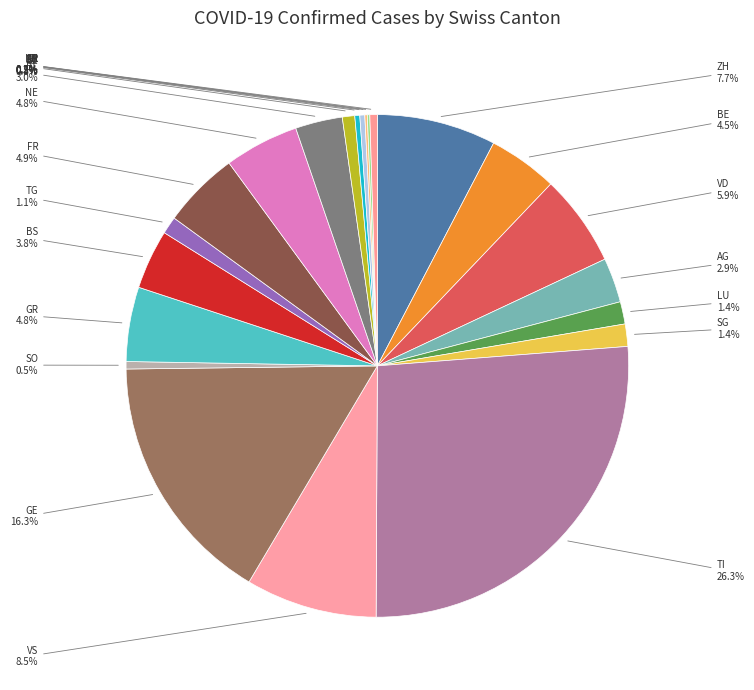

Is there any slice that represents more than half of the pie?

No